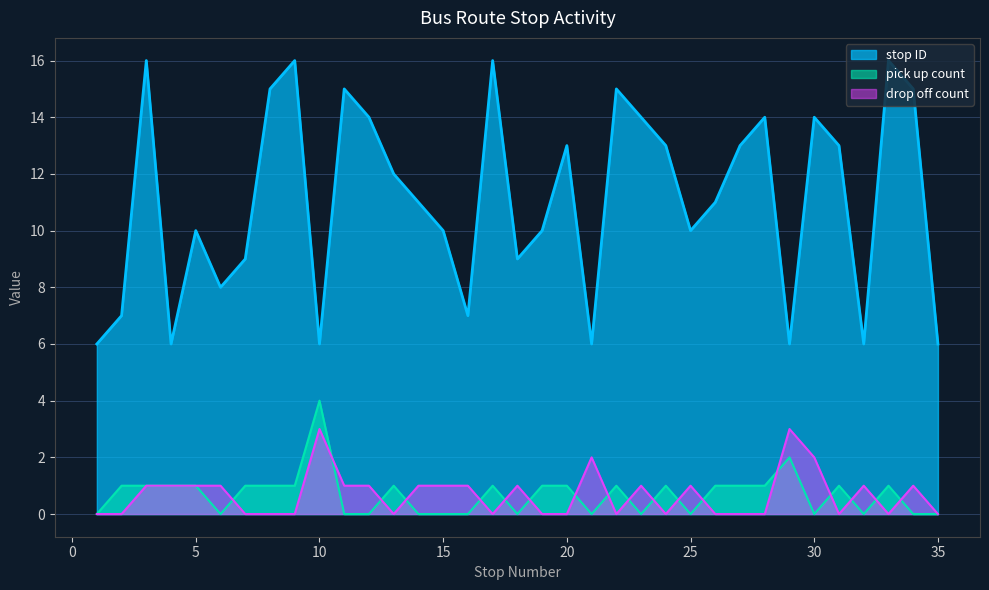

How many data points in stop ID are less than 11?

16